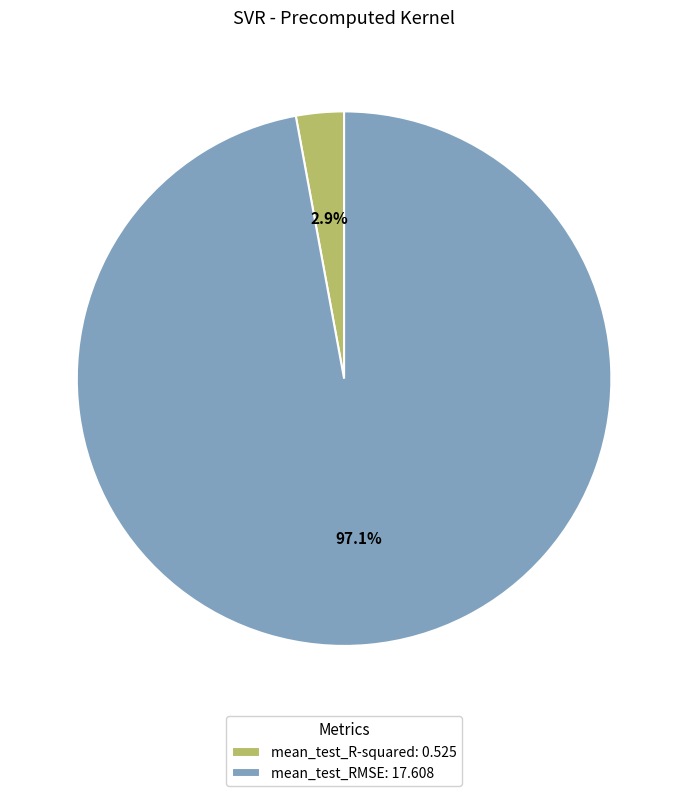

Which category has the biggest portion of the pie?

mean_test_RMSE